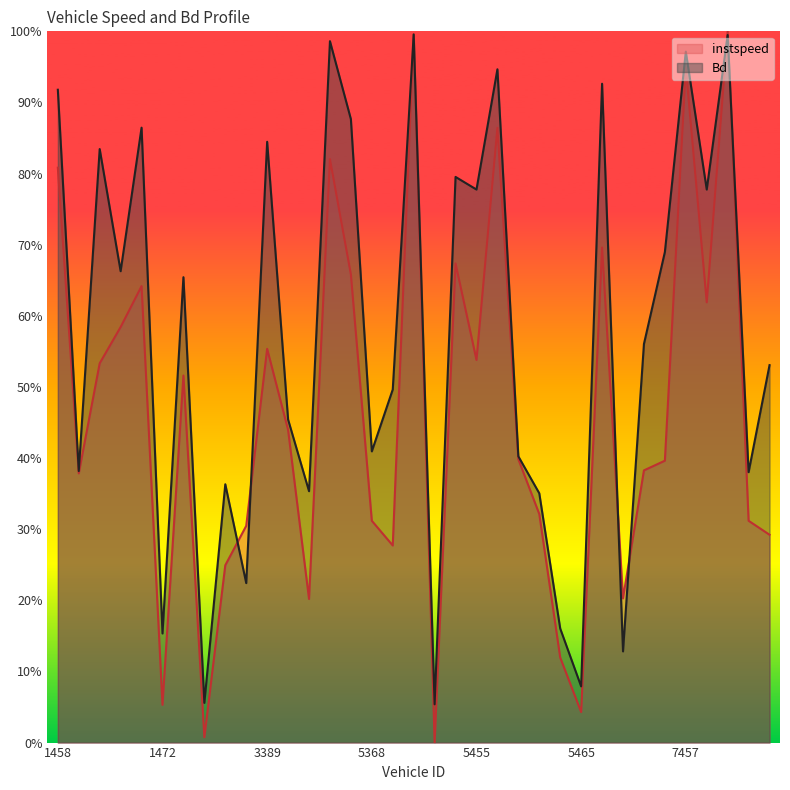

What is the total value across all series at 5380?

2.0